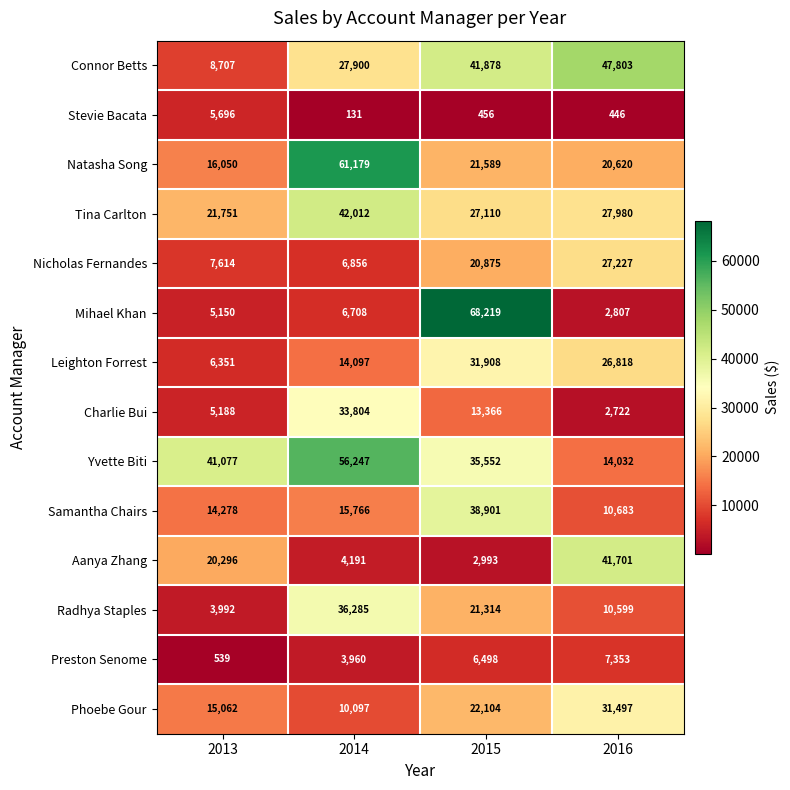

How many series are shown in this chart?

14